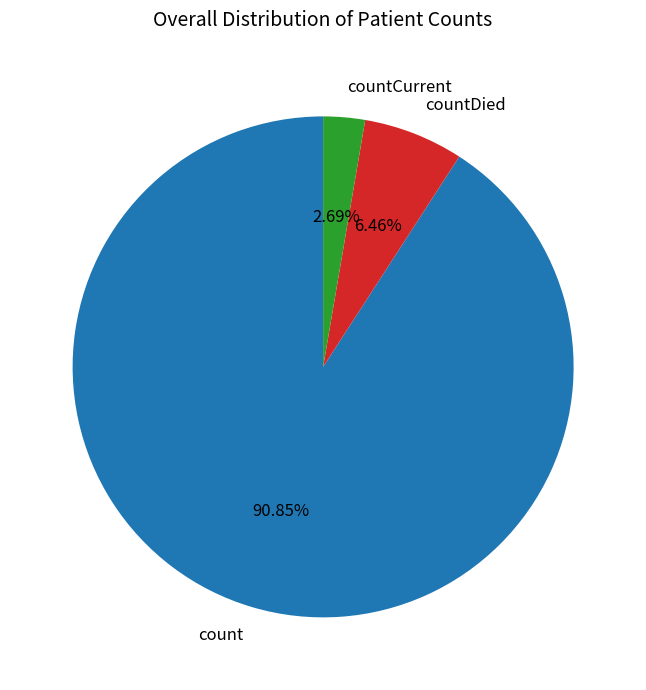

True or false: countDied accounts for 6% of the total.

True